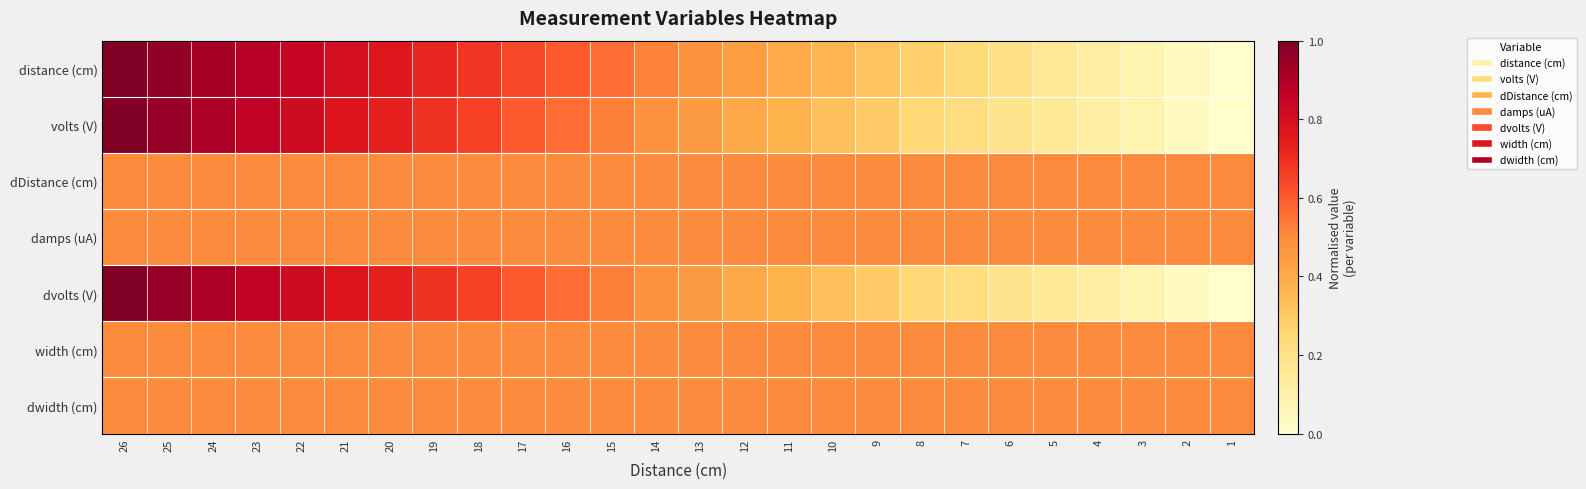

At how many categories does at least one series exceed 0?

26